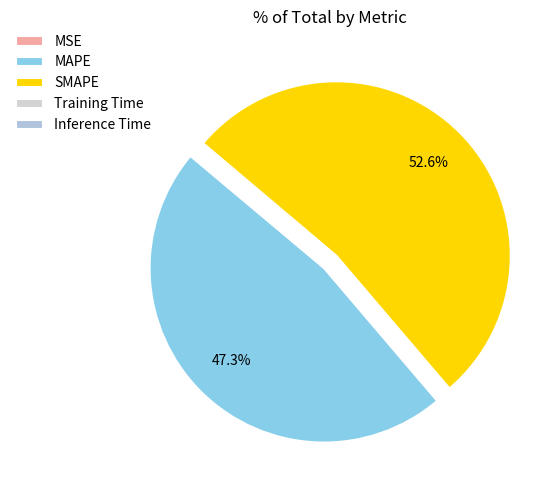

What is the majority slice?

SMAPE